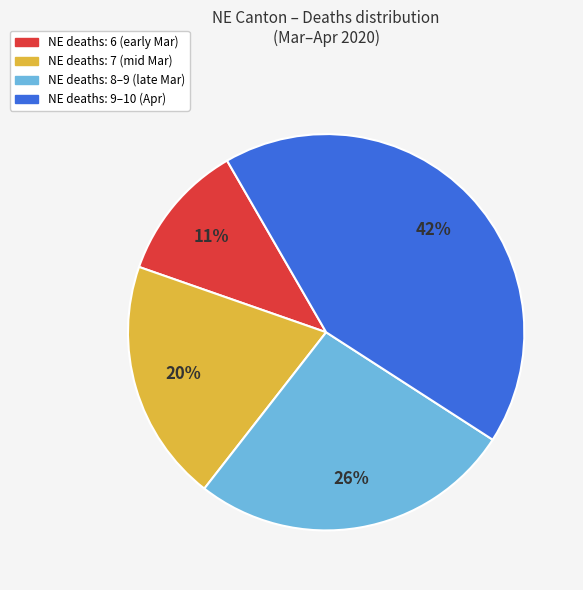

Is there any slice that represents more than half of the pie?

No